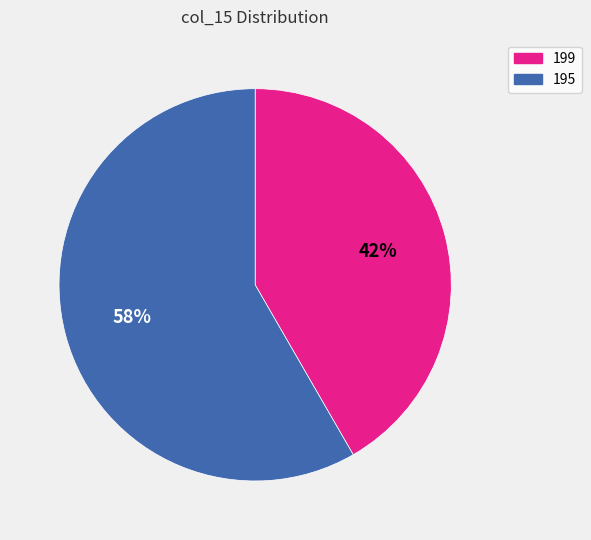

Which slice is the largest?

195